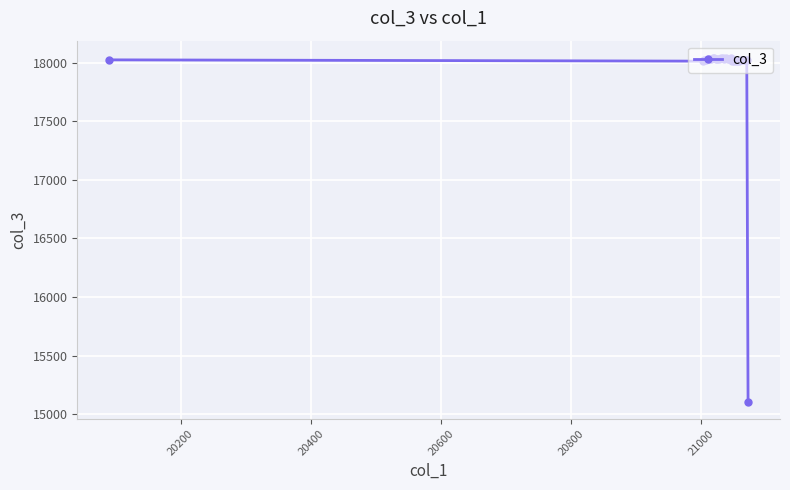

True or false: the data has more than 0 interior local peaks.

True